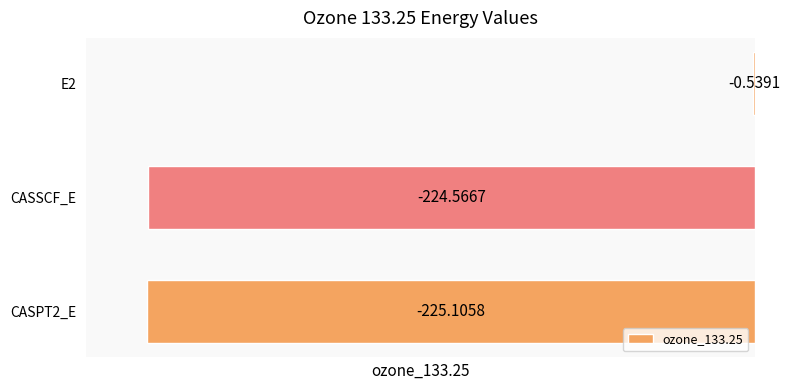

What is the sum of all values?

-450.2